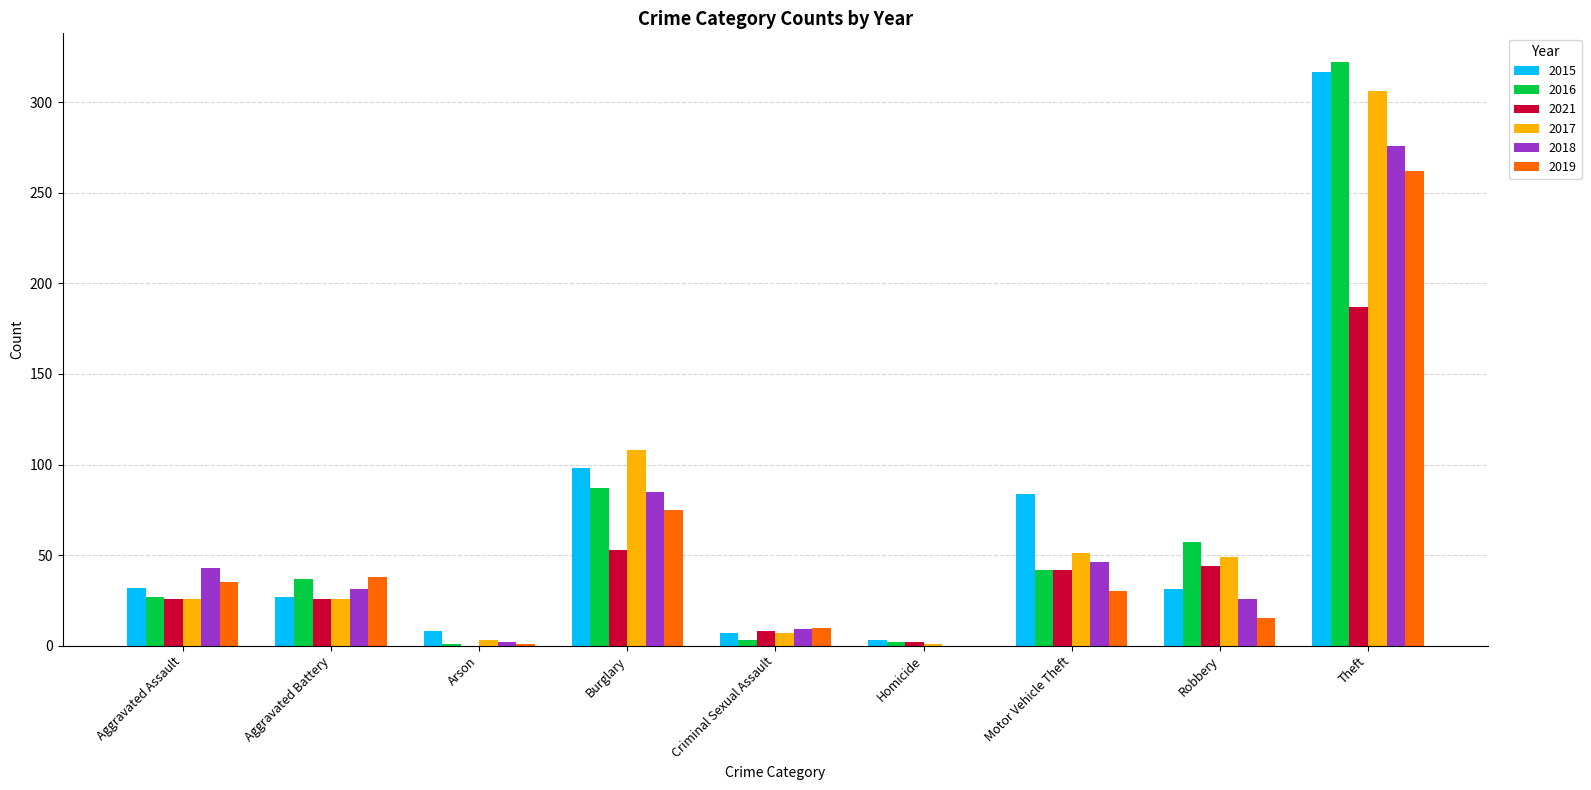

What is the sum of all 2021 values?

388